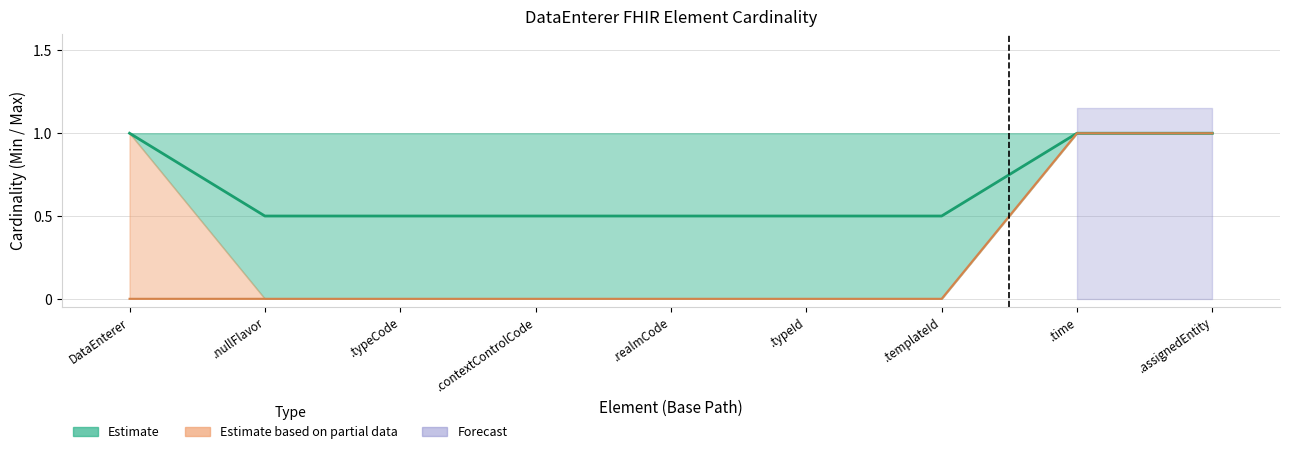

What is the label of the 1st point from the left?

DataEnterer